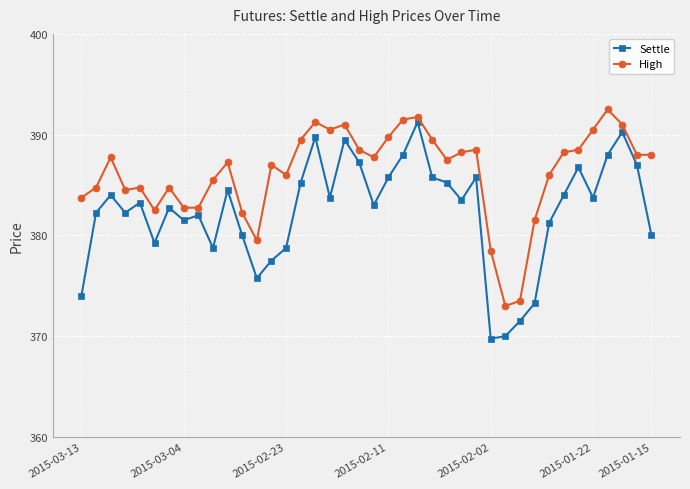

List the series in order of their overall mean, highest first.

High, Settle